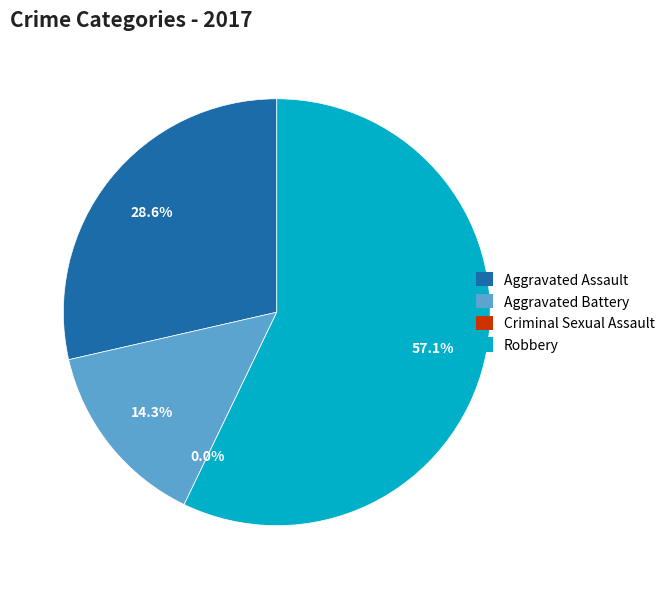

Which slice is the largest?

Robbery